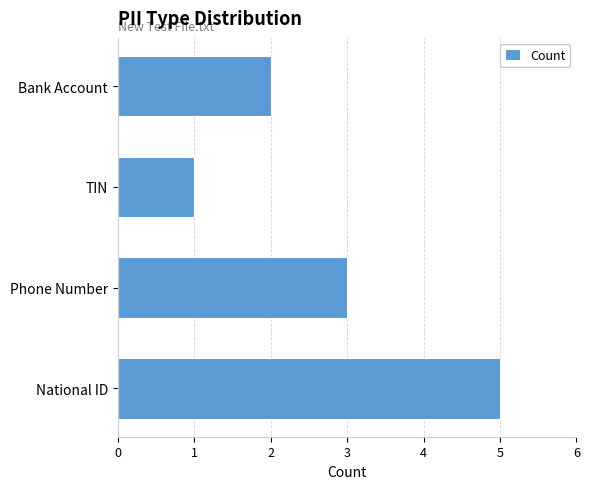

Reading bottom to top, what are all the values shown in this chart?

5	3	1	2